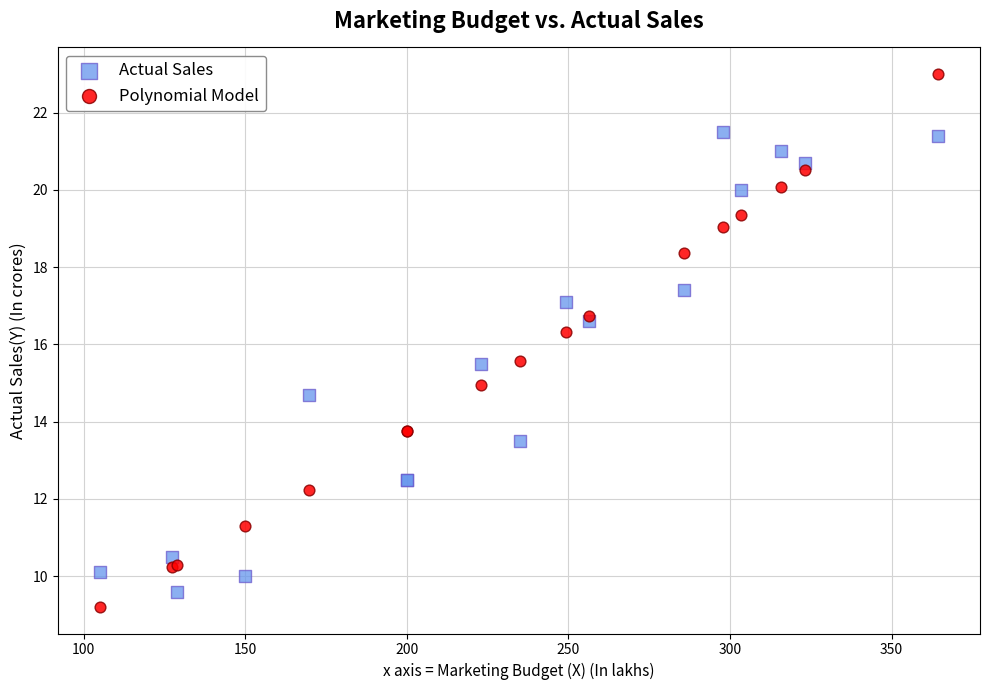

Which series contains the highest Y value?

Polynomial Model